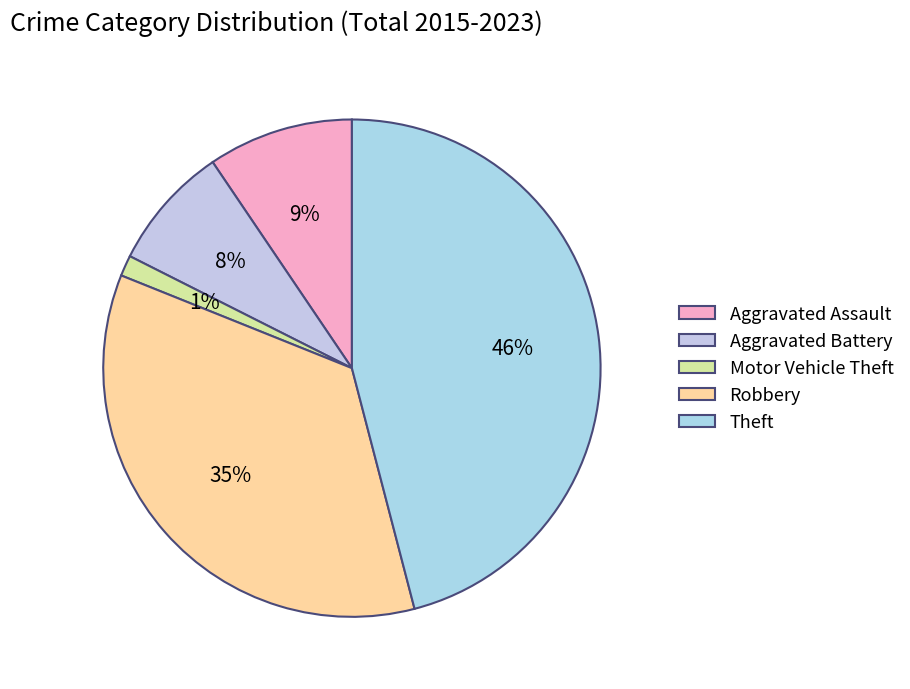

How many segments does this pie chart have?

5